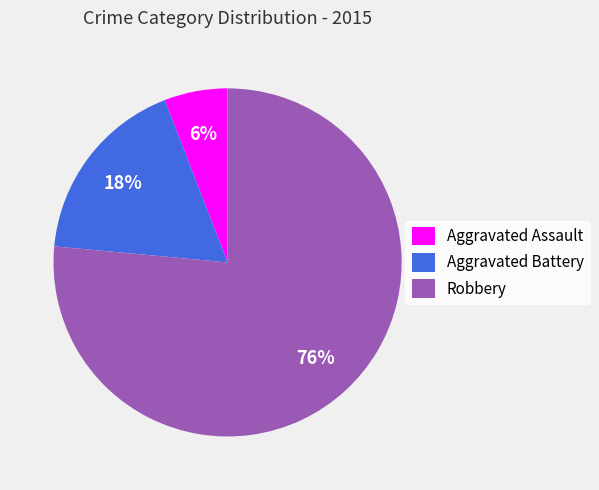

To the nearest percent, what is the average slice percentage?

33%